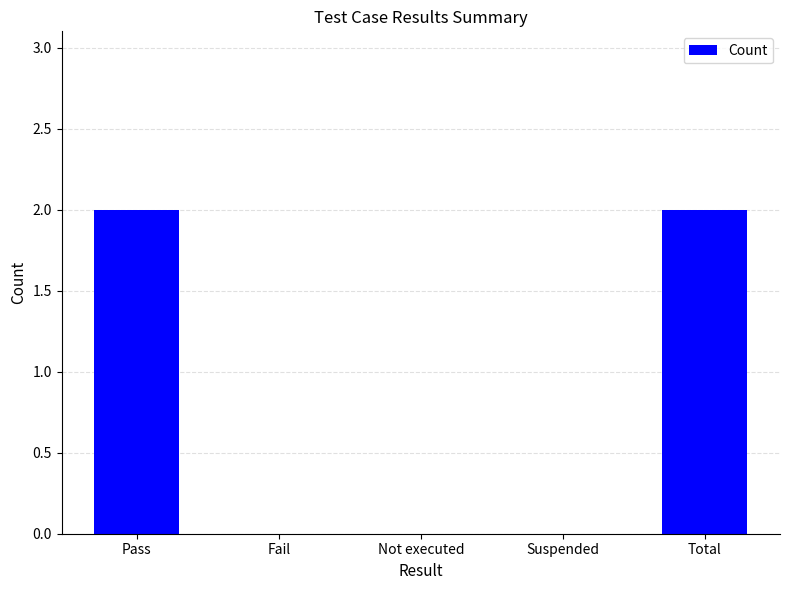

Are the bars horizontal?

No